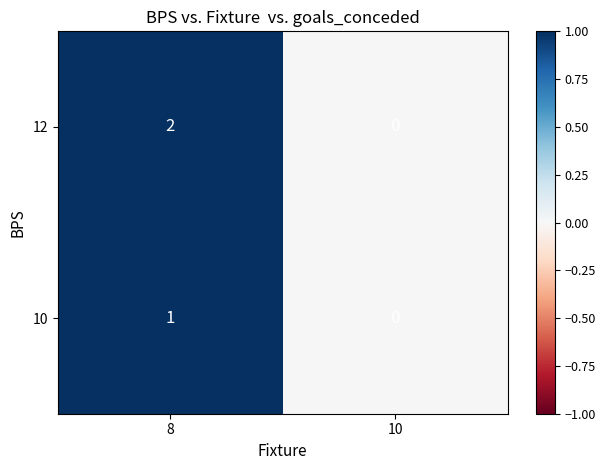

Where is 12 nearest to the value 1?

8